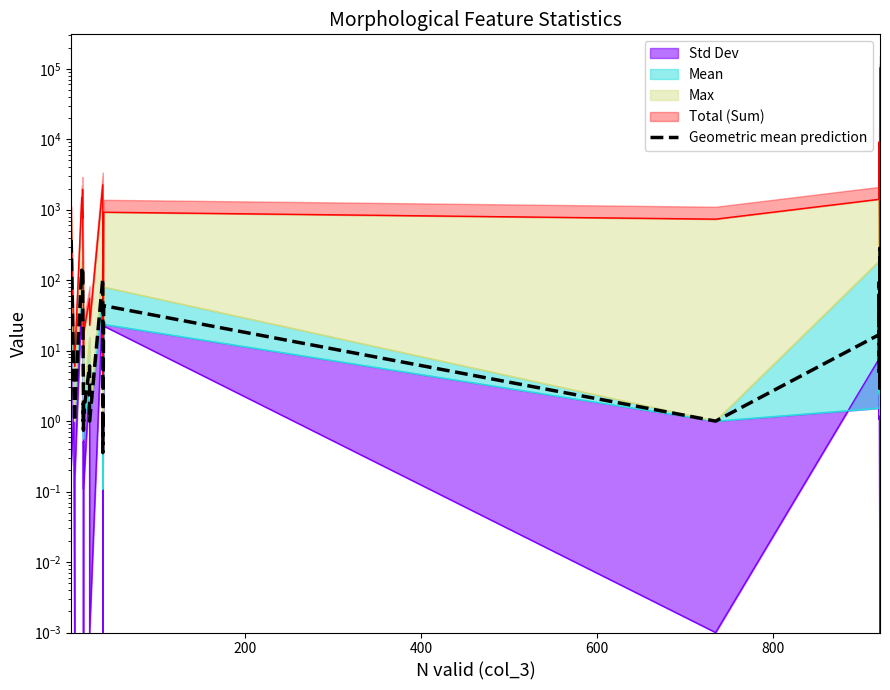

What is the value of the 35th point from the left?

2.9